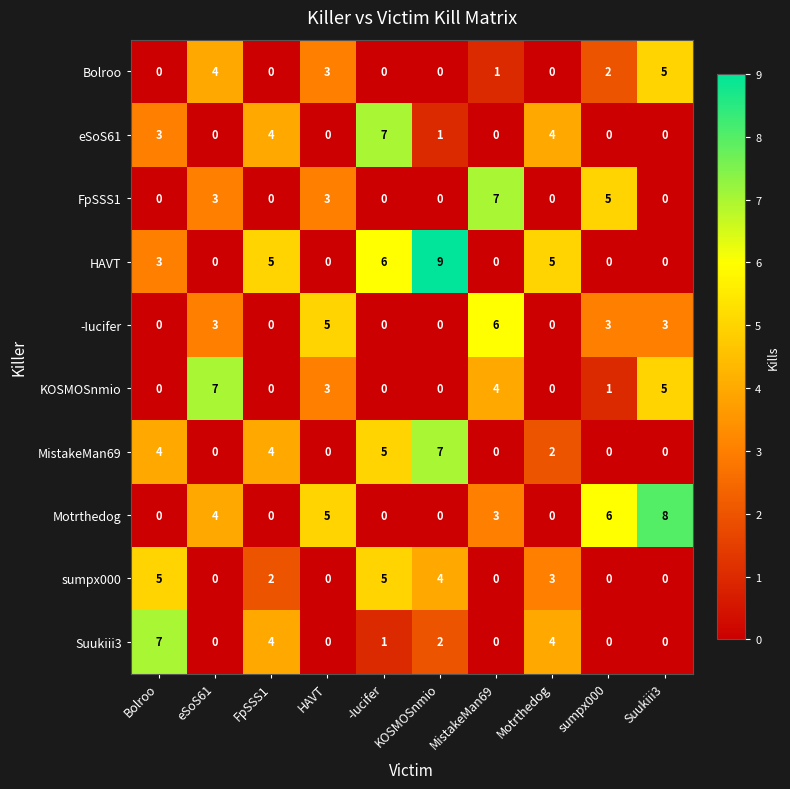

How many FpSSS1 values are between 0 and 3?

8